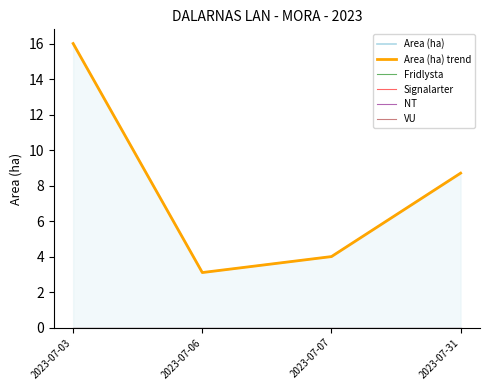

At which category is the sum across all series the highest?

2023-07-03